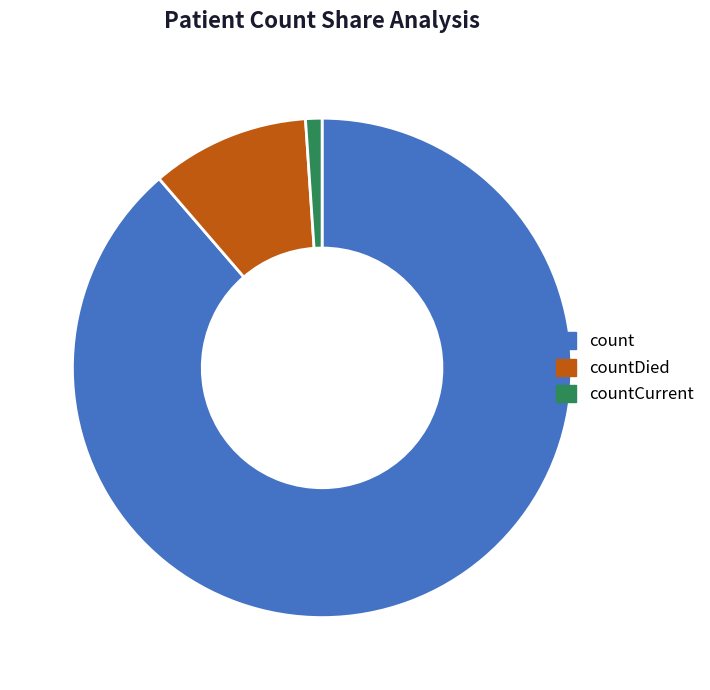

To the nearest percent, what portion does count represent?

89%